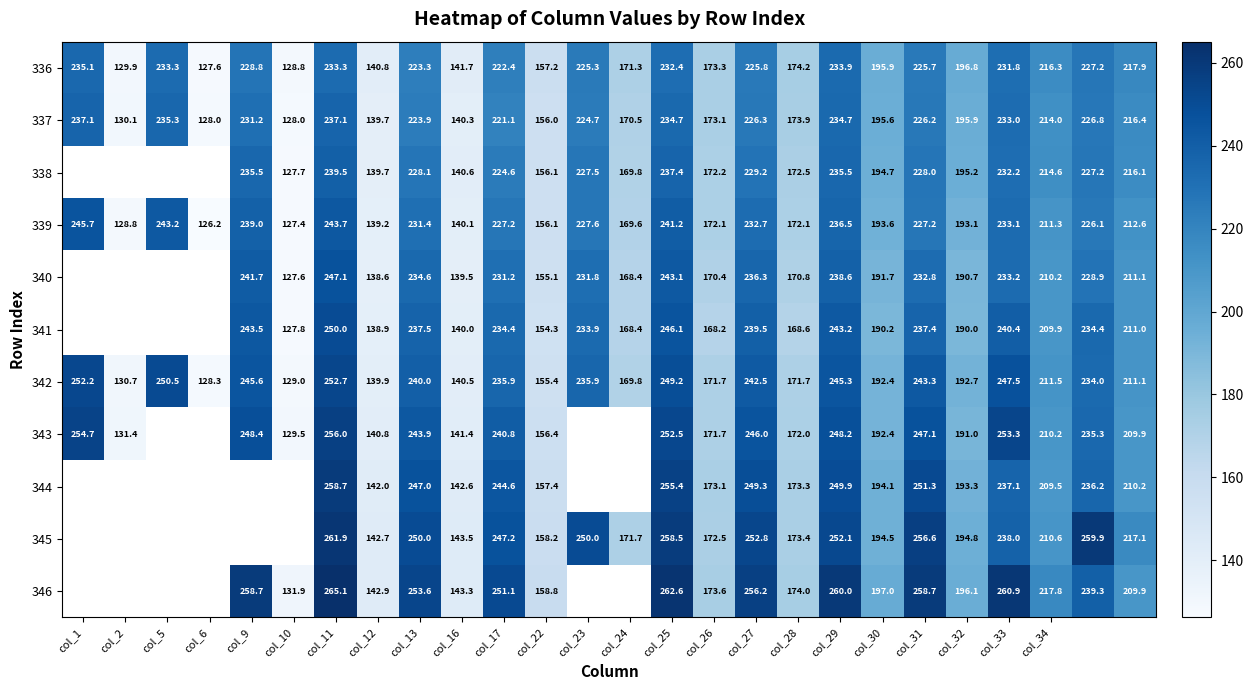

Is the value of 343 at col_27 greater than the value of 344 at col_11?

No